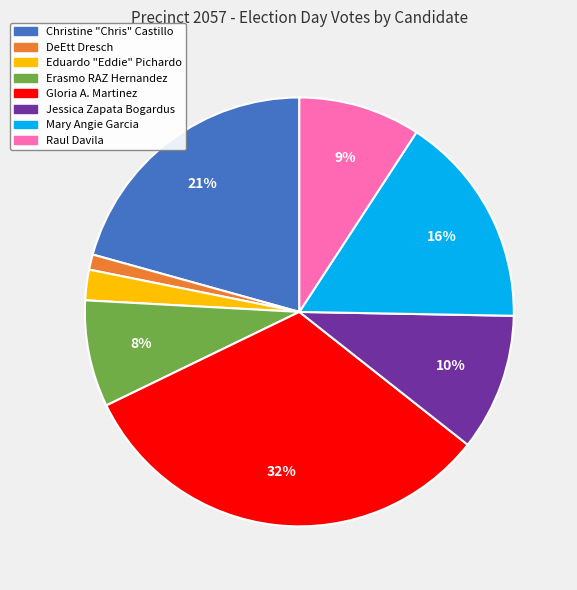

Which category has the biggest portion of the pie?

Gloria A. Martinez